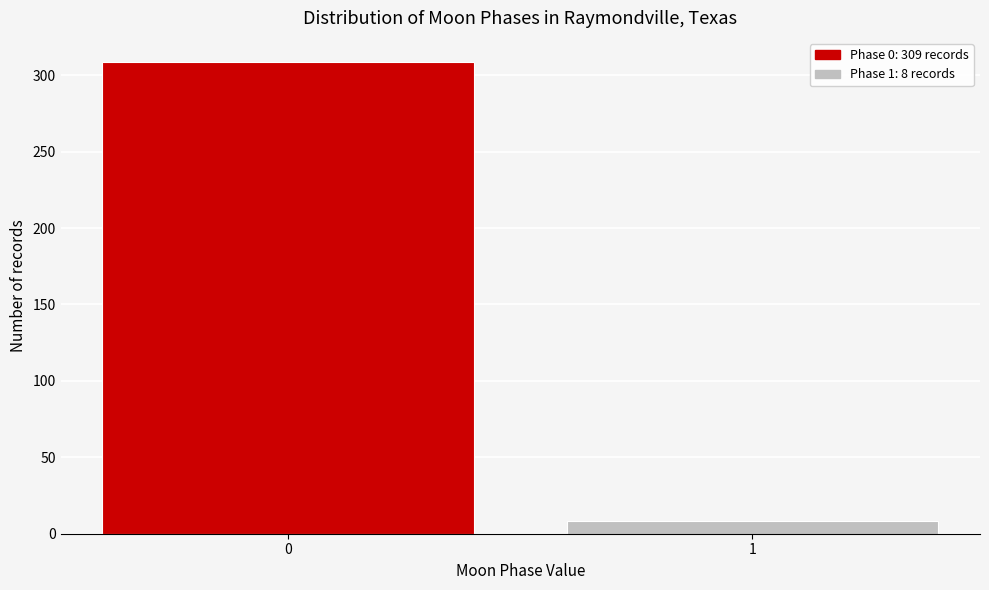

Reading right to left, list all the values displayed in this chart.

8	309